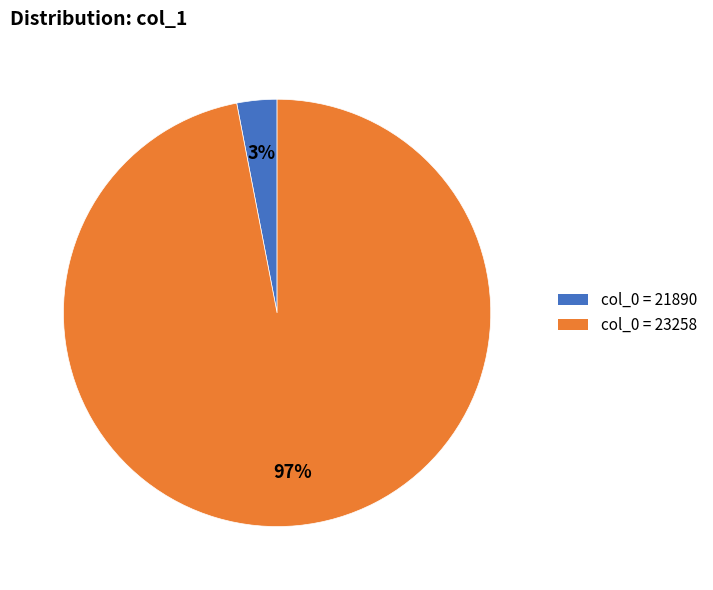

Combined, do col_0 = 21890 and col_0 = 23258 account for over 50%?

Yes